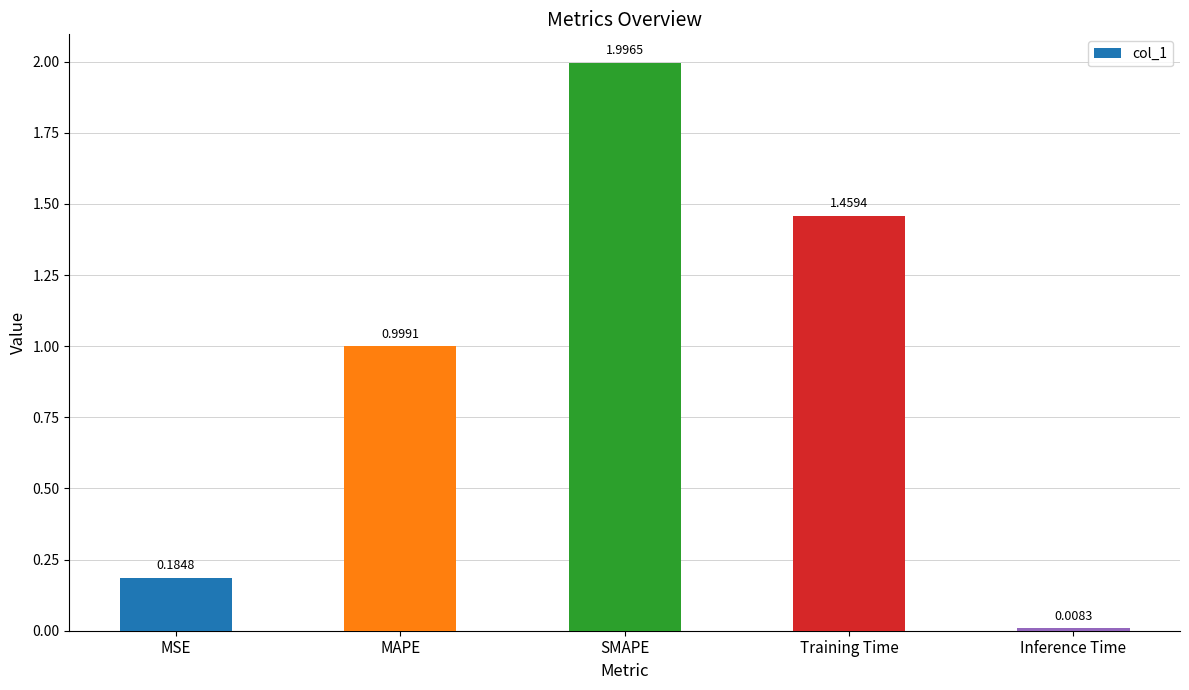

Where is the data nearest to the value 1?

MAPE